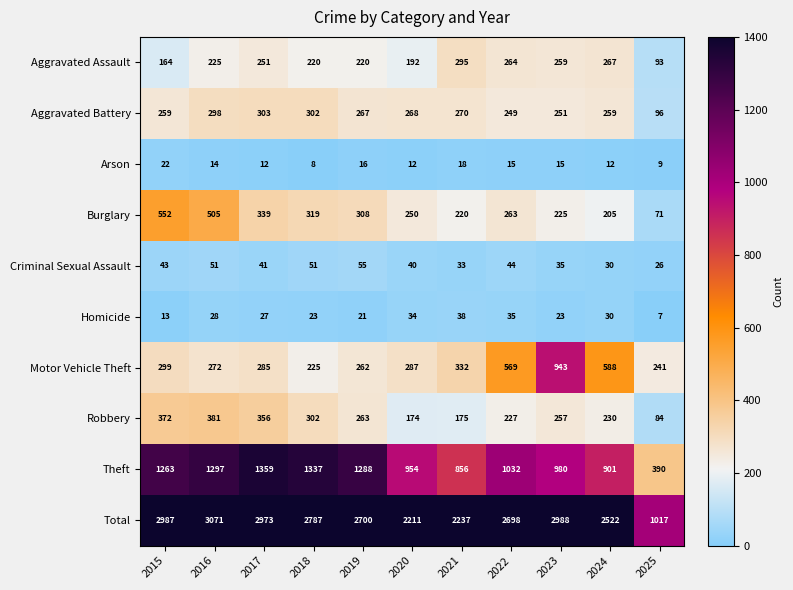

Which series changed the most between 2015 and 2024?

Total